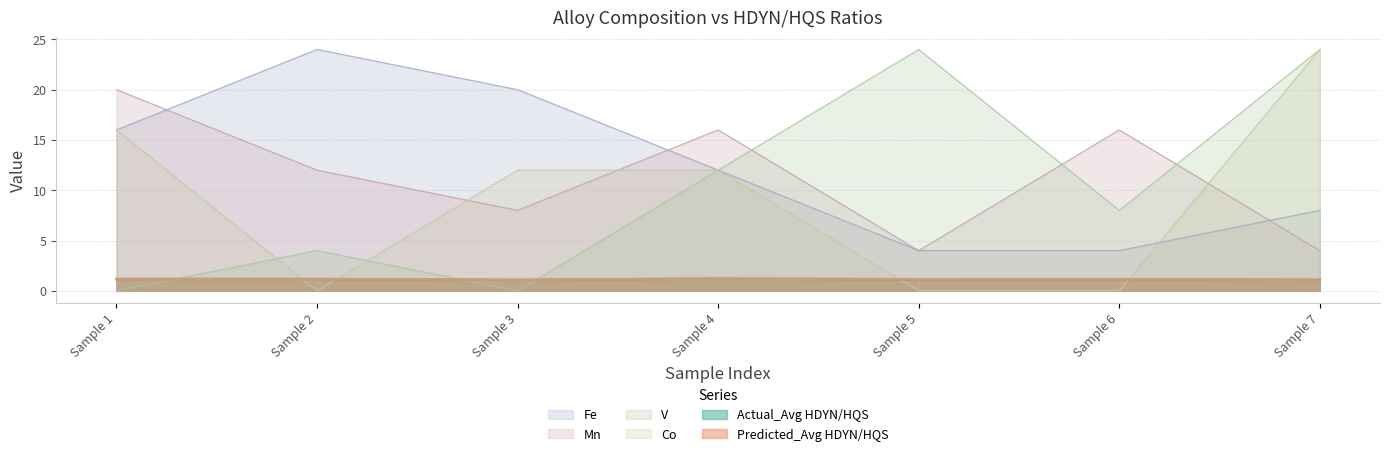

At how many categories does at least one series exceed 18?

5